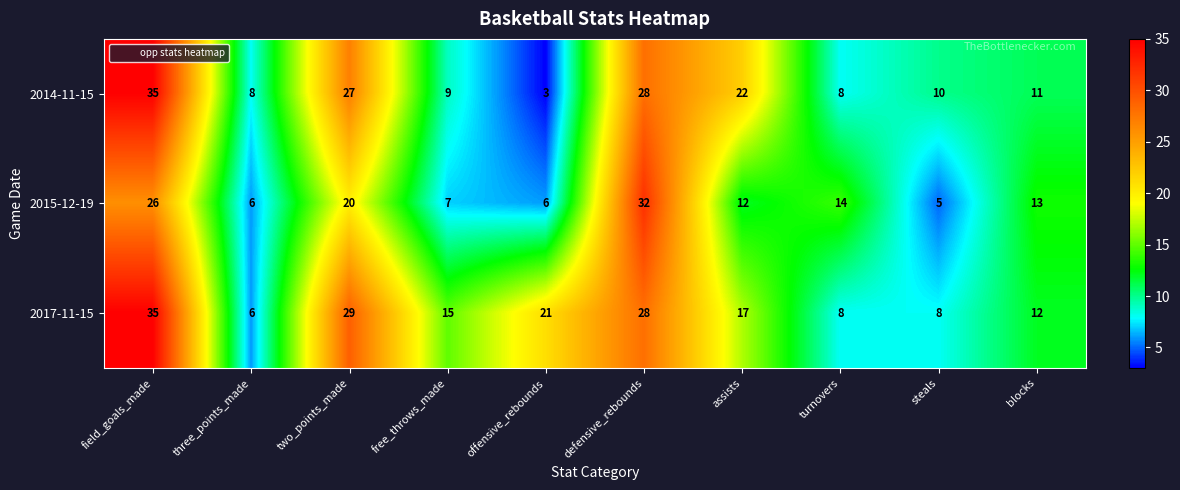

What is the average value of the 2017-11-15 series?

18